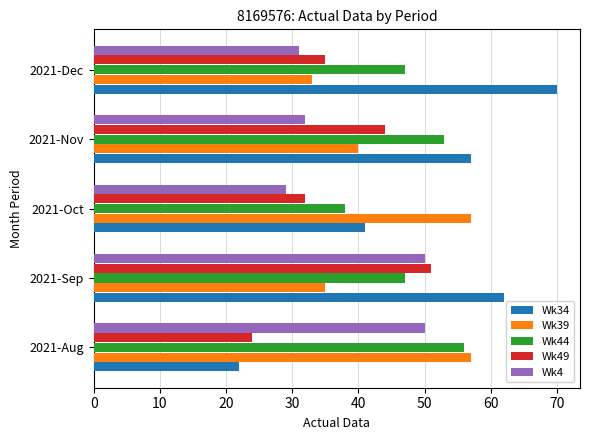

Is the value of Wk44 at 2021-Dec greater than the value of Wk34 at 2021-Aug?

Yes